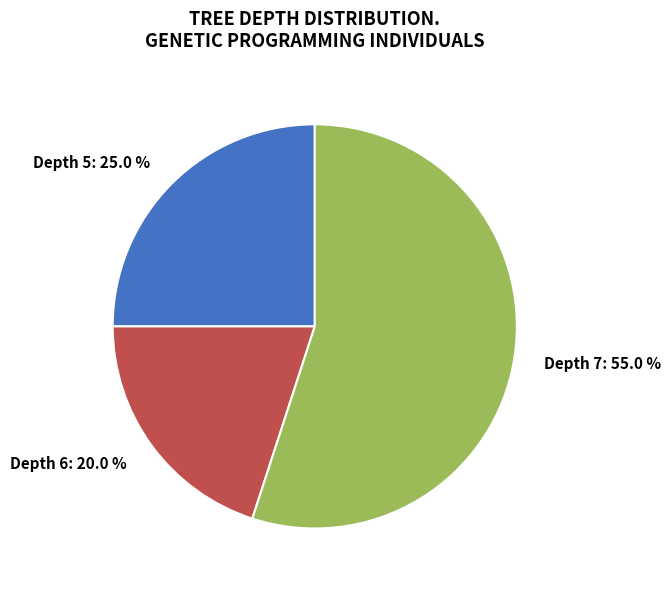

Which has a higher value, Depth 6: 20.0 % or Depth 7: 55.0 %?

Depth 7: 55.0 %